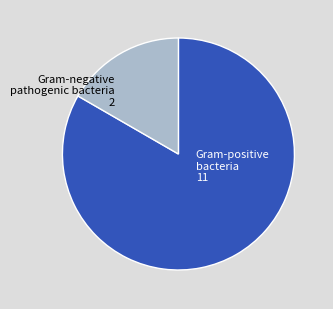

How many slices are in this pie chart?

2